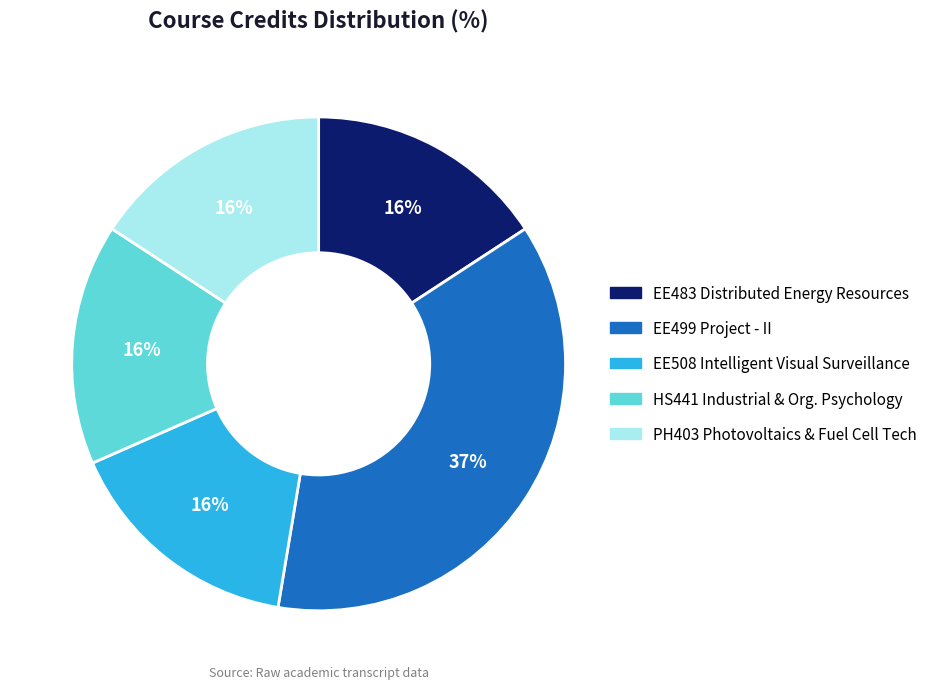

Is there a majority slice in this chart?

No